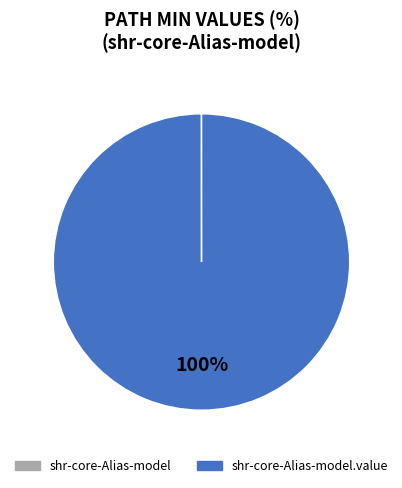

To the nearest percent, what is the average slice percentage?

50%